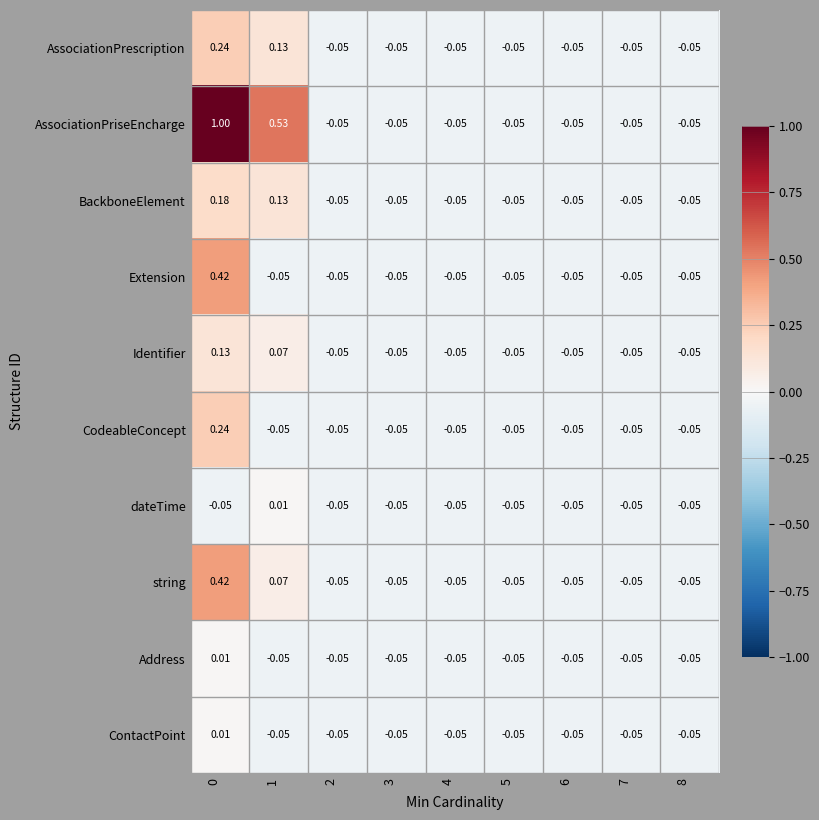

Which series has the largest range (max minus min)?

AssociationPriseEncharge